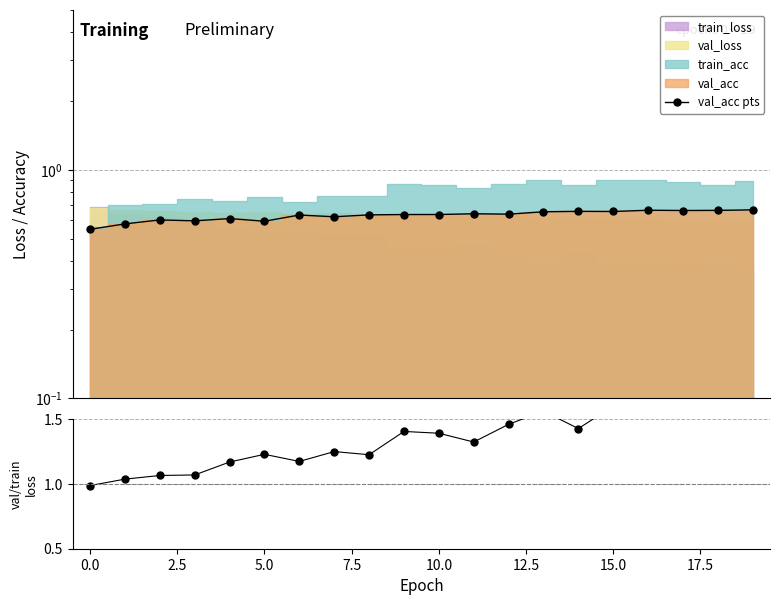

What is the average value of the val_loss / train_loss series?

1.3